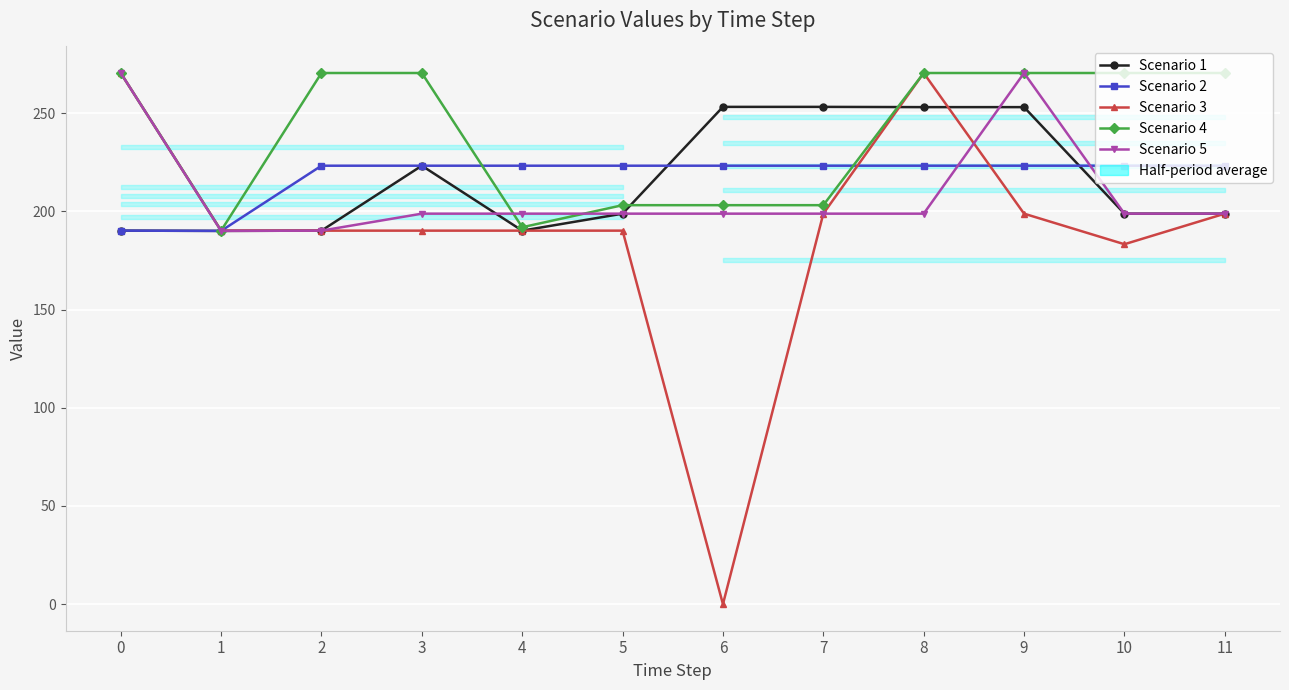

Which series has the largest total across all categories?

Scenario 4